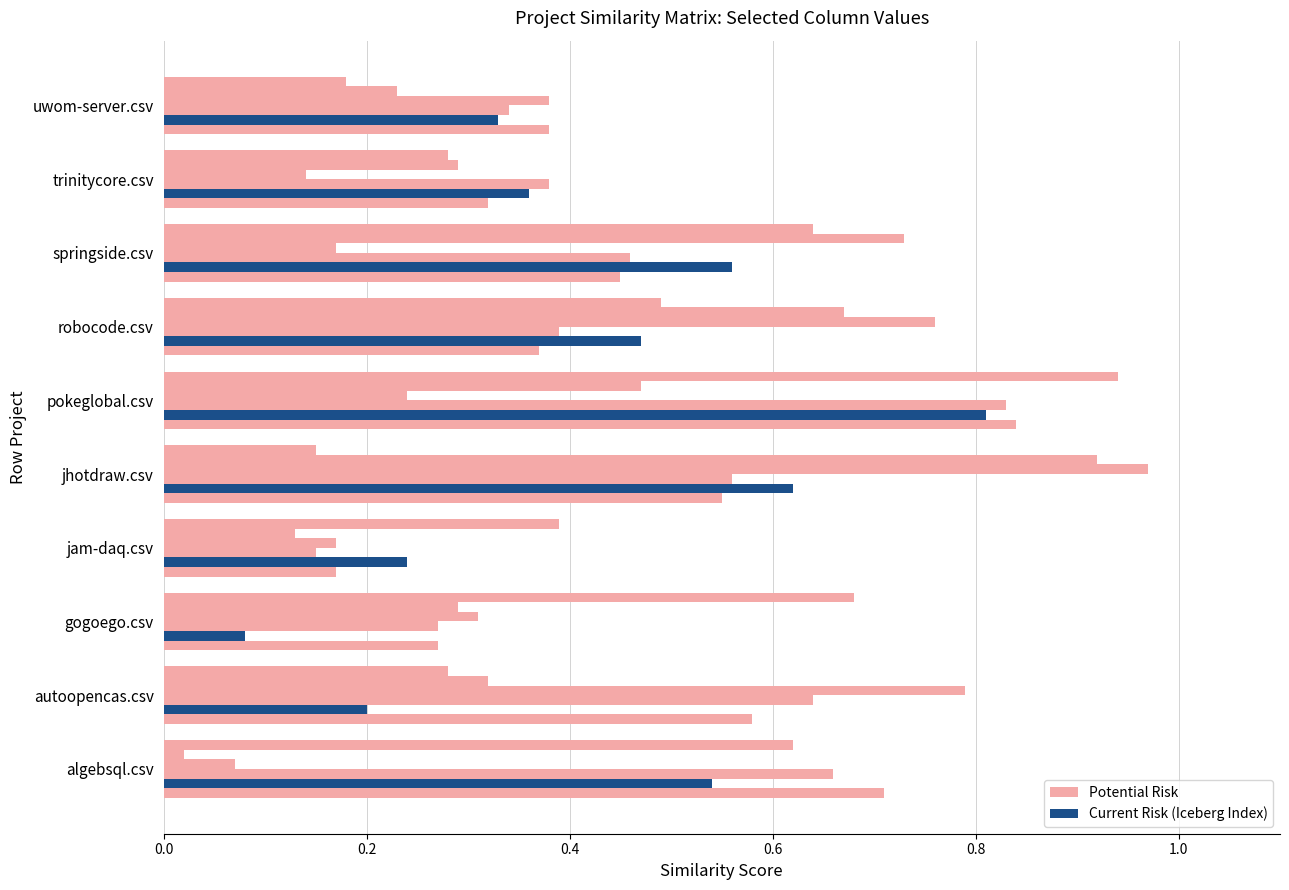

The value of gogoego.csv at algebsql.csv is 0.0. True or false?

True